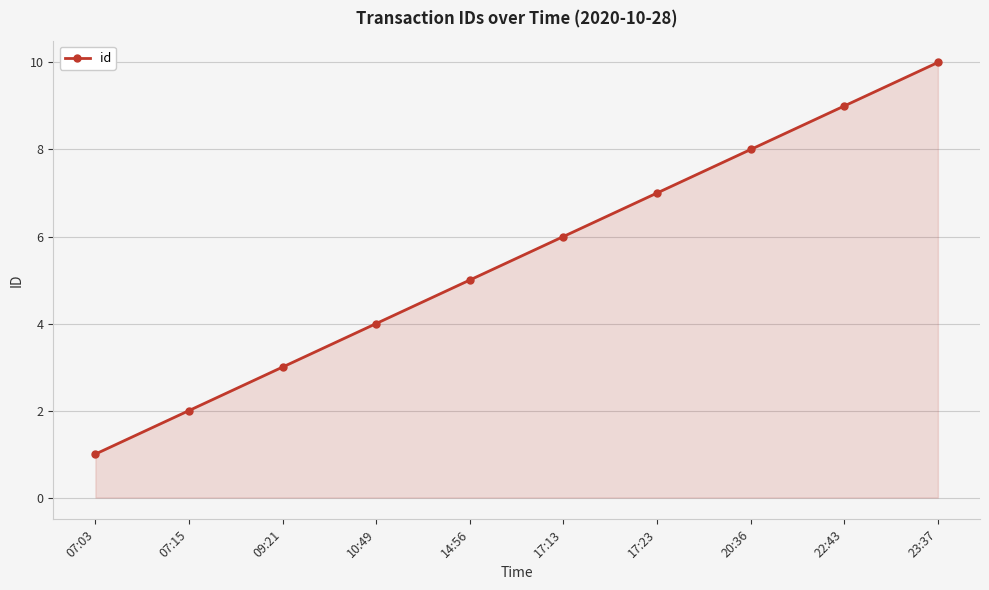

Count the number of categories in the chart.

10